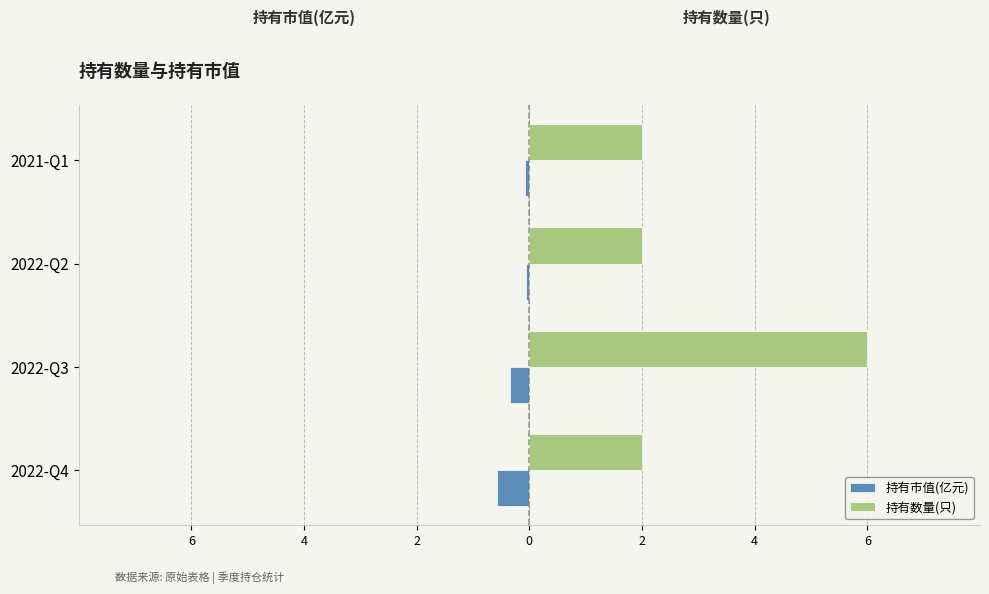

At how many categories does at least one series exceed 0?

4